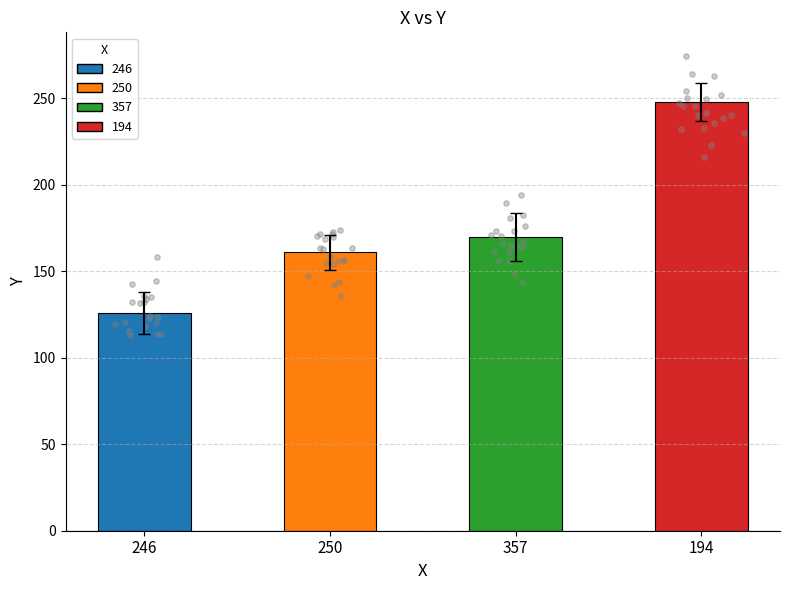

Which has a higher value, 194 or 357?

194